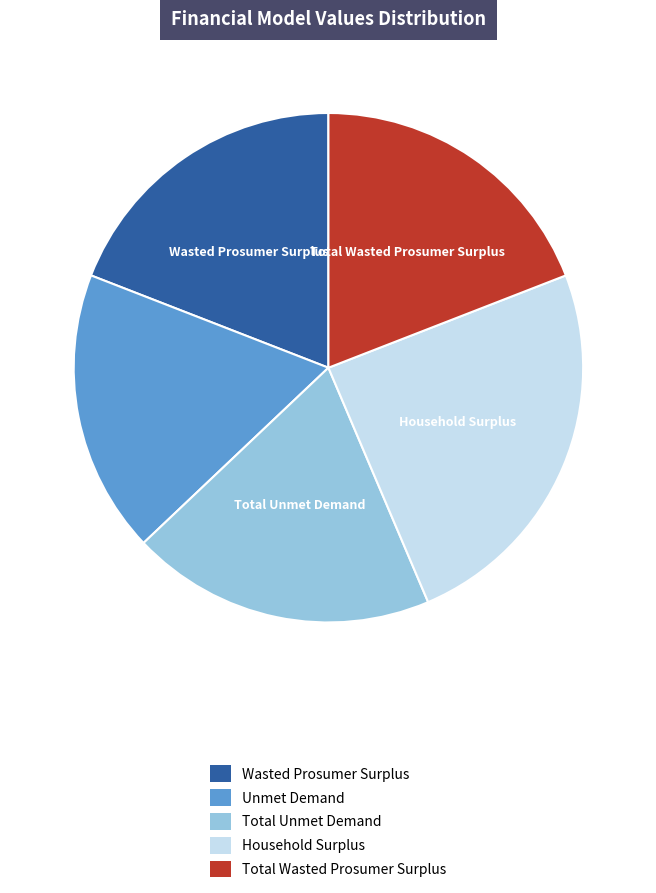

Which has a higher value, Unmet Demand or Wasted Prosumer Surplus?

Wasted Prosumer Surplus